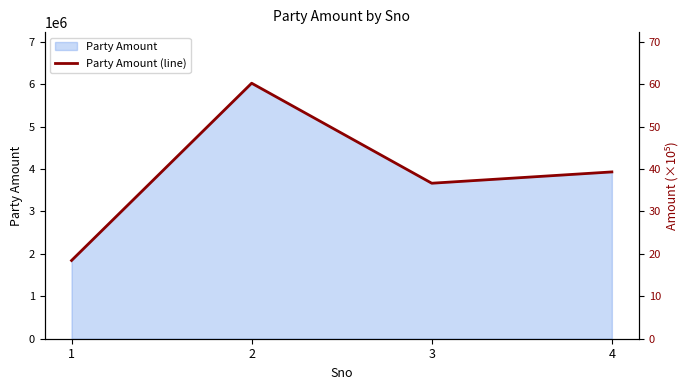

Which label corresponds to the smallest value in the chart?

1